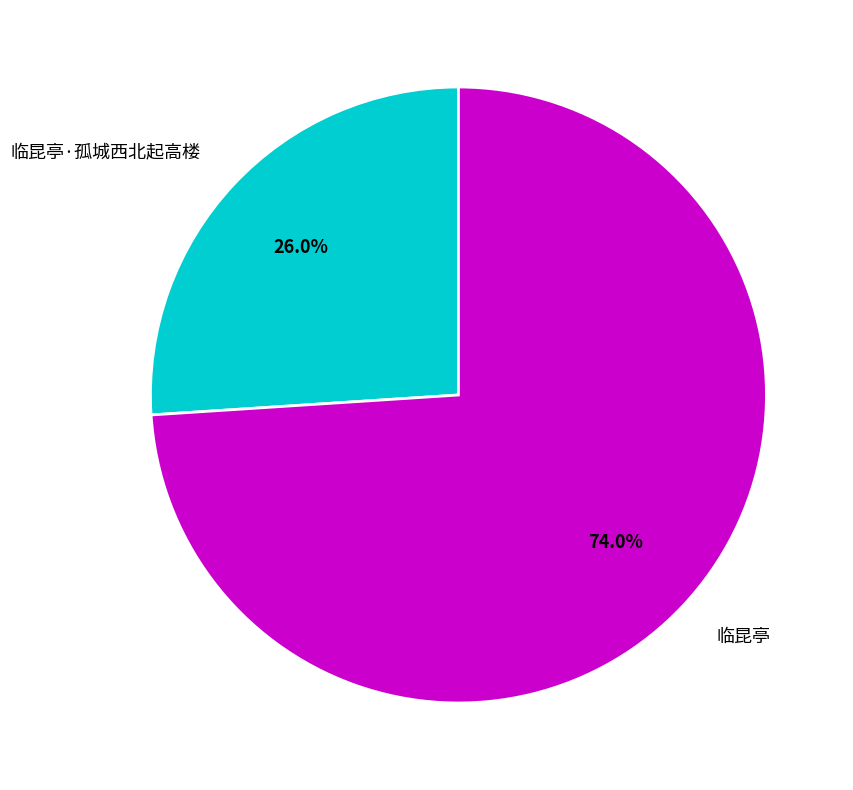

What percentage is the 临昆亭·孤城西北起高楼 slice, to the nearest percent?

26%